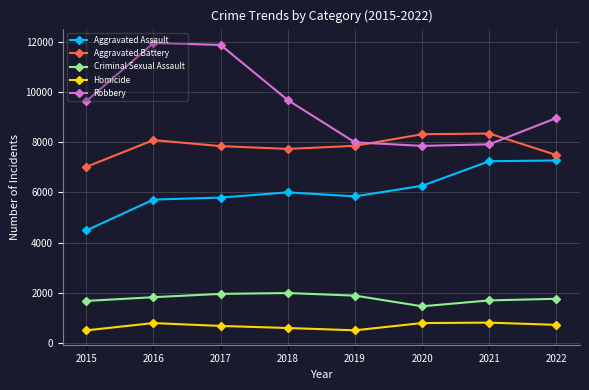

What is the value of the Criminal Sexual Assault point at the 2nd from the left?

1819